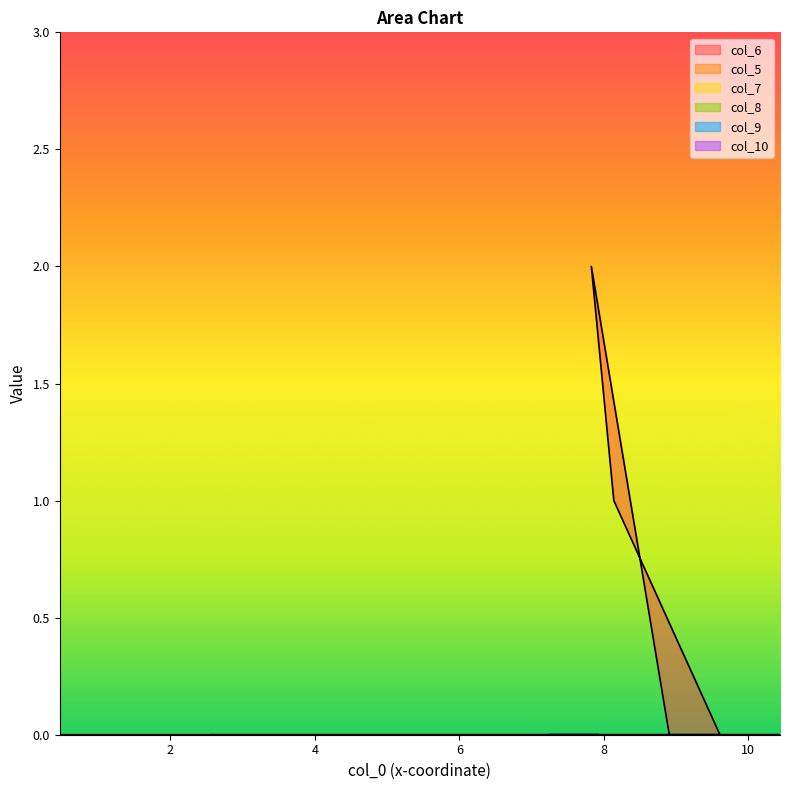

Does the chart have visible grid lines?

No